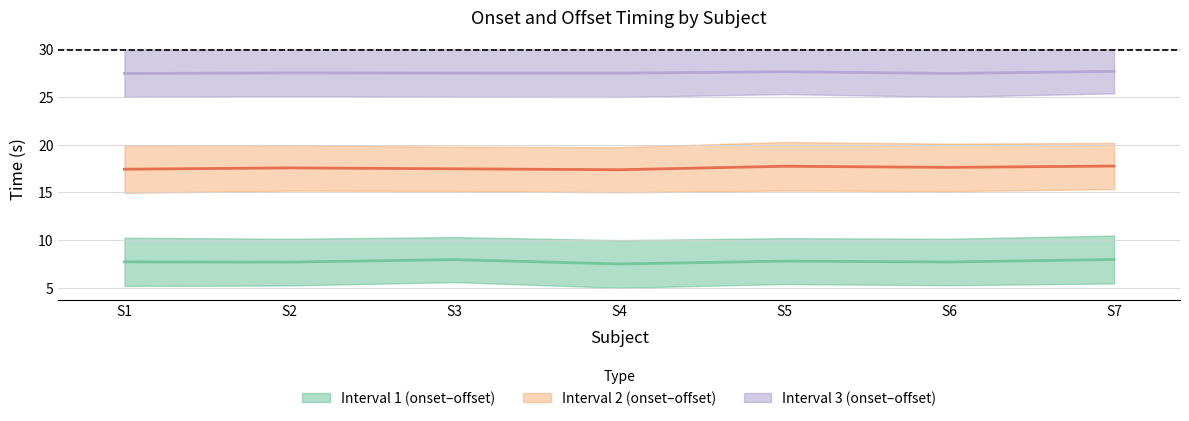

At 1, list the series in order from smallest to largest.

onset 1, offset 1, onset 2, offset 2, onset 3, offset 3